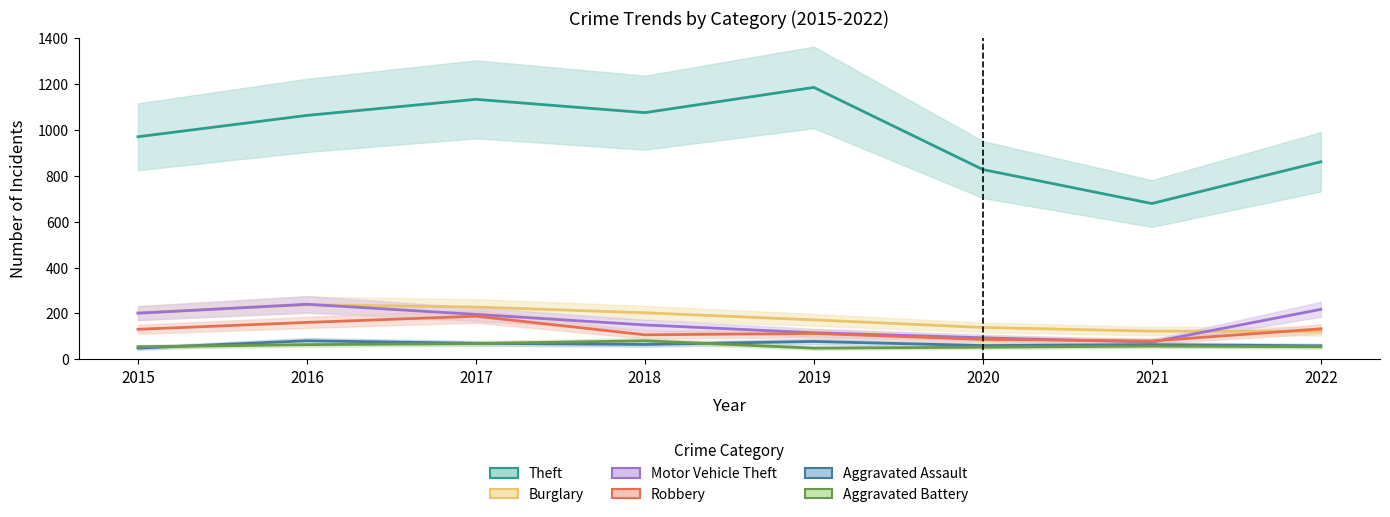

What is the value of the Aggravated Battery point at the 7th from the left?

58